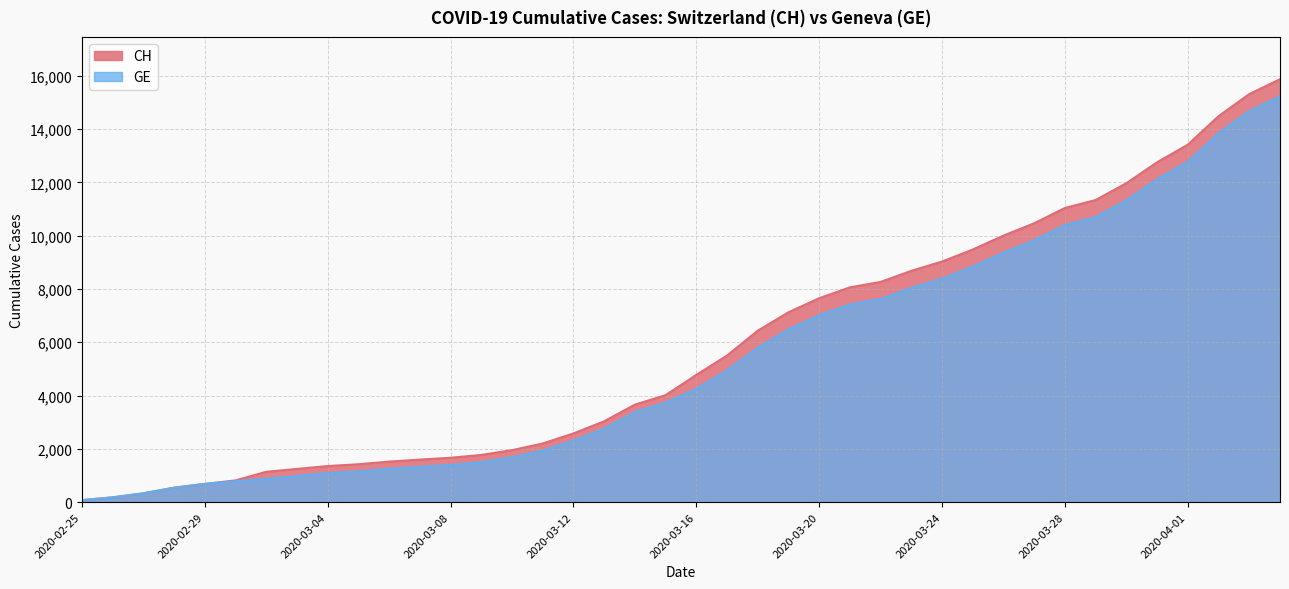

What is the lowest value of the CH series?

73